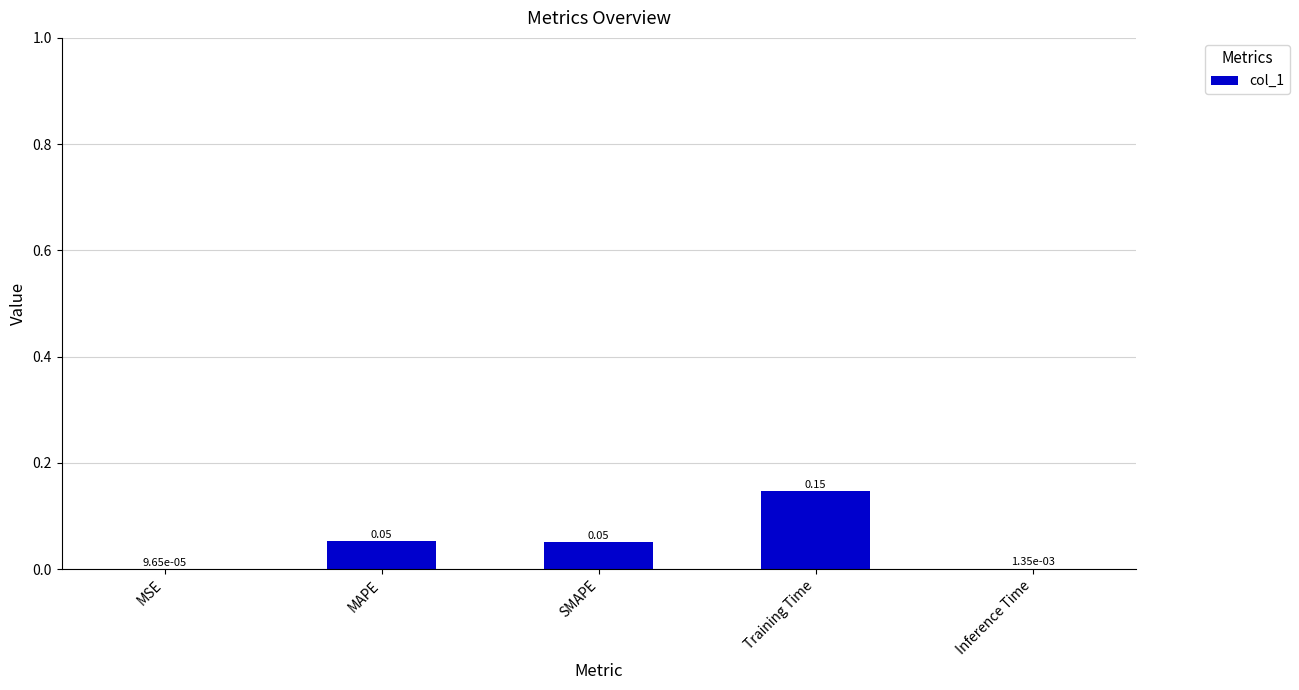

Which has a higher value, Inference Time or Training Time?

Training Time